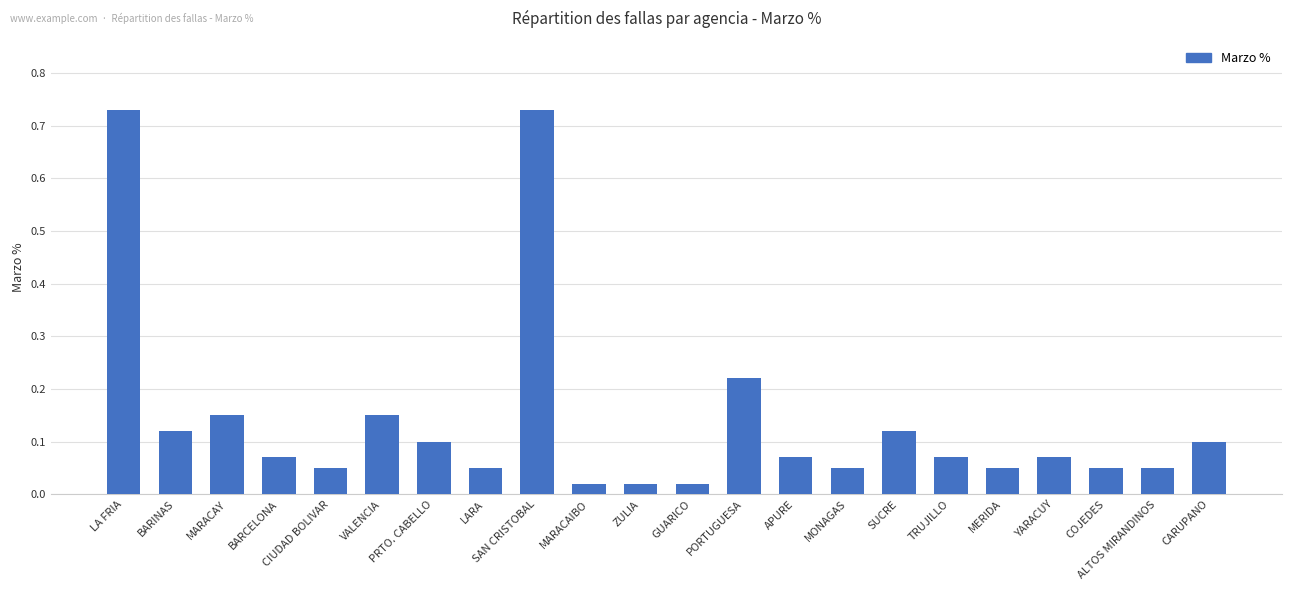

How many distinct data groups are displayed?

1